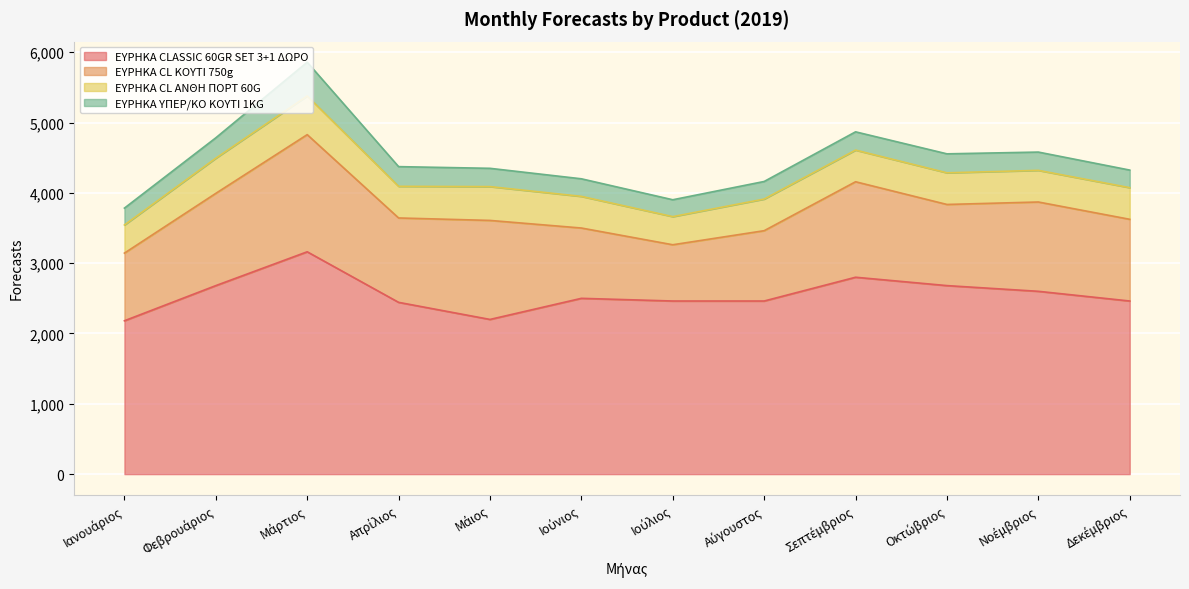

At which category is the sum across all series the highest?

Μάρτιος